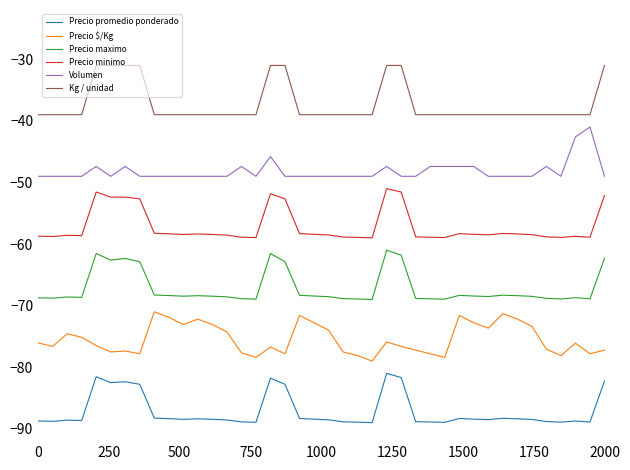

Rank the series by their maximum value, from highest to lowest.

Kg / unidad, Volumen, Precio minimo, Precio maximo, Precio $/Kg, Precio promedio ponderado